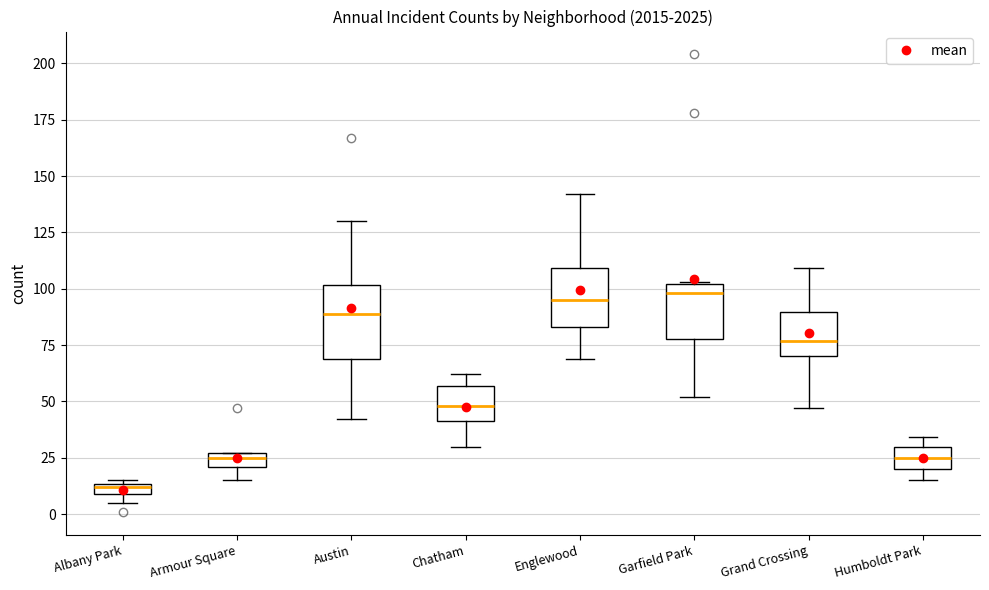

Which box's median line is the lowest?

Albany Park